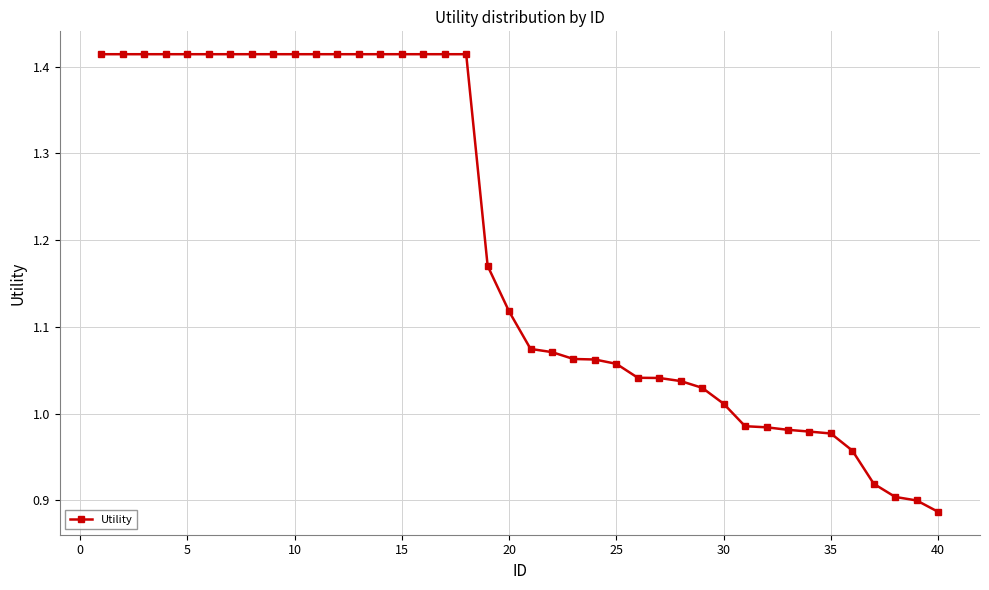

What is the difference between the second highest and minimum values?

0.5